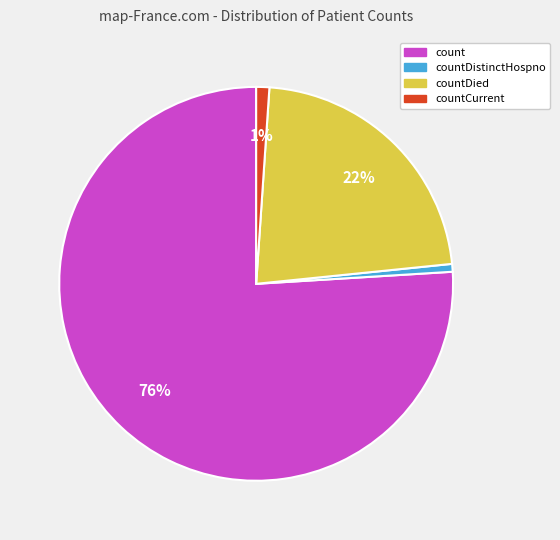

Is there a majority slice in this chart?

Yes